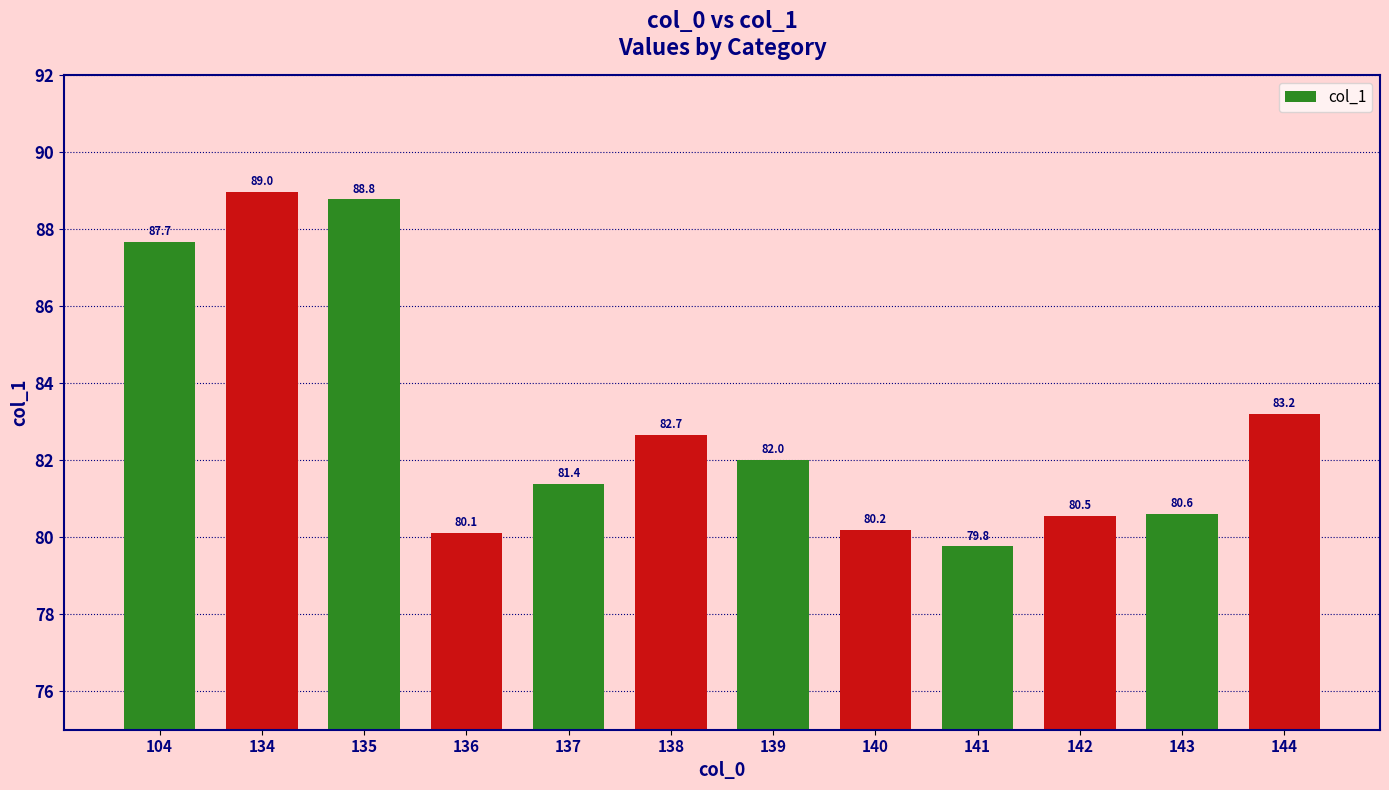

List the labels in order of value, largest first.

134, 135, 104, 144, 138, 139, 137, 143, 142, 140, 136, 141